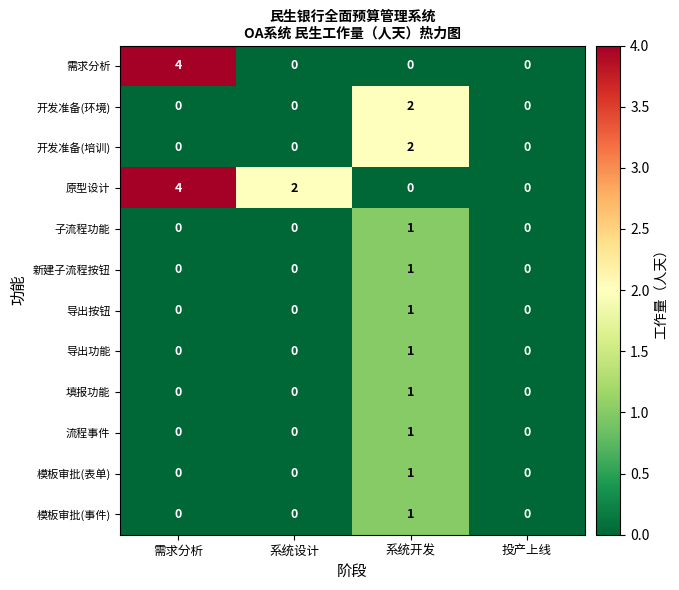

Which series has the largest total across all categories?

原型设计